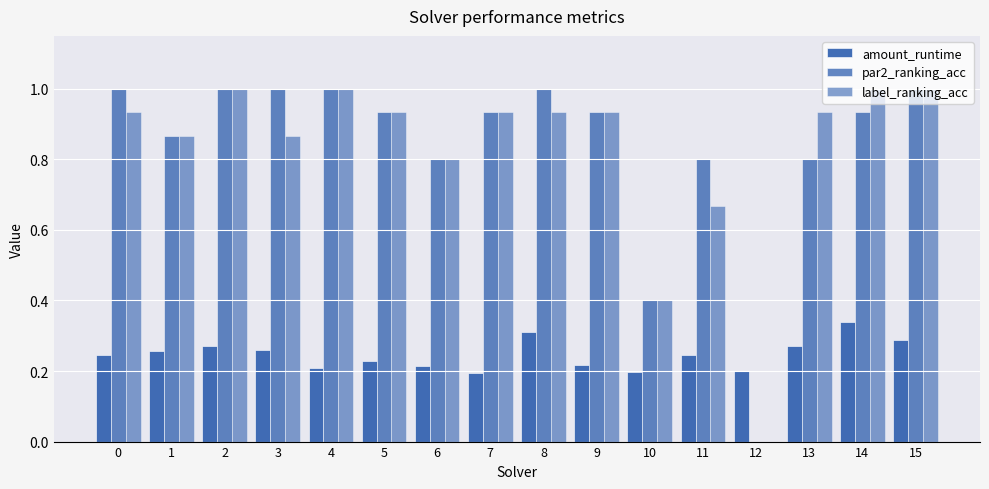

What is the sum of the amount_runtime values at 13 and 15?

0.6